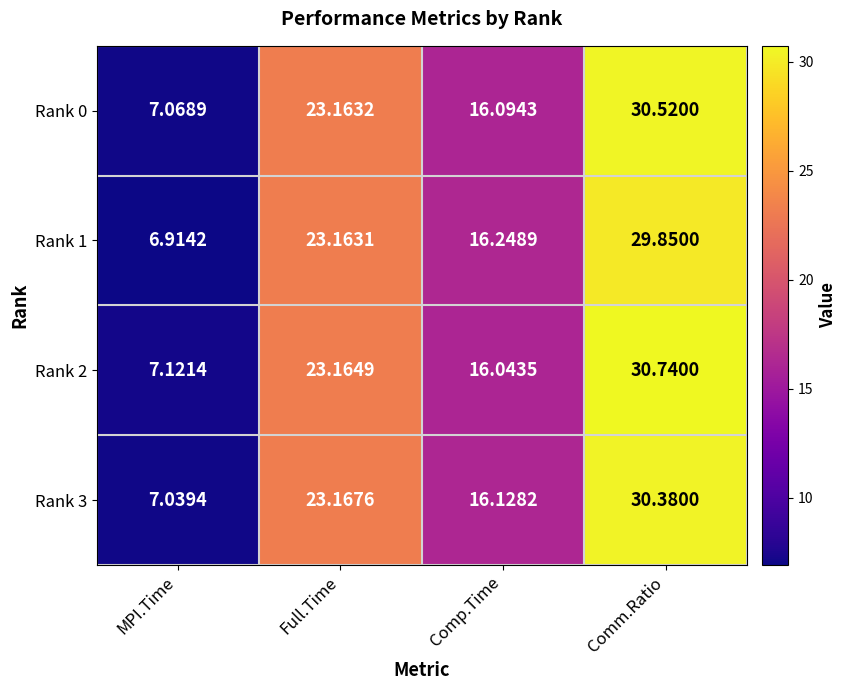

At which category does the chart reach its minimum across all series?

MPI.Time